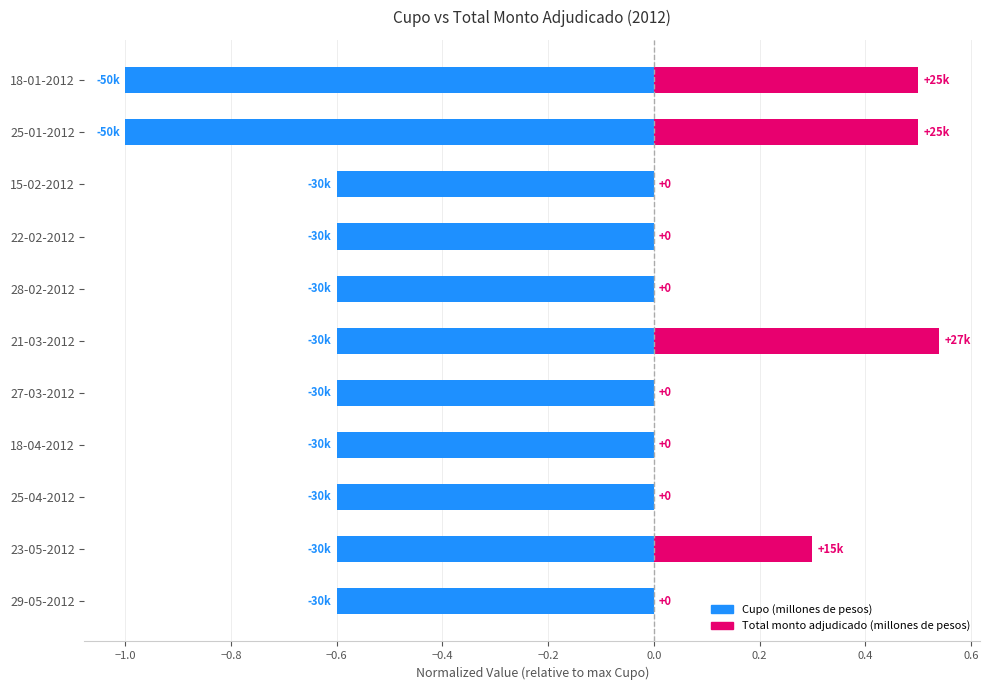

What is the sum of all Cupo (millones de pesos) values?

-7.4